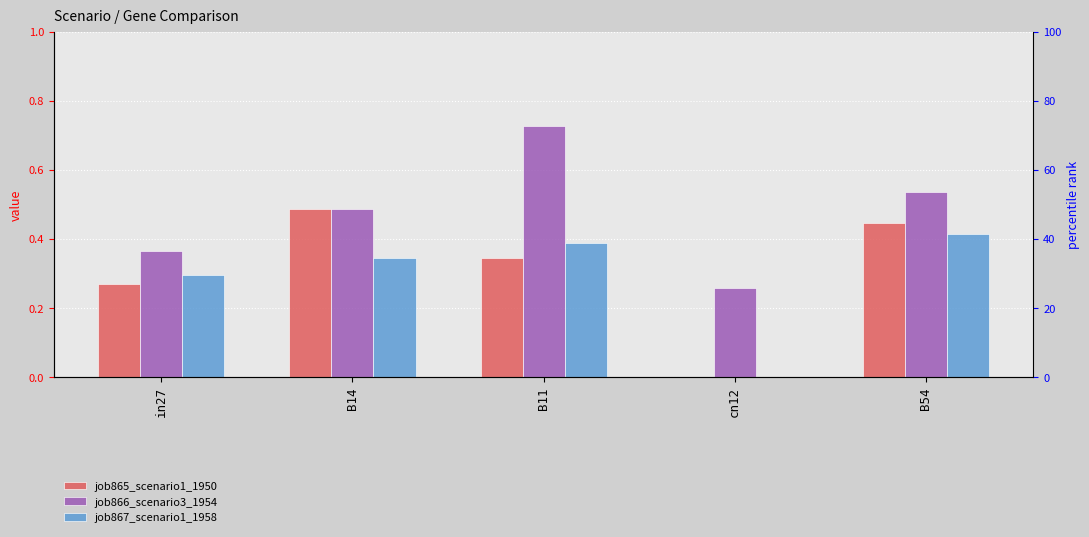

What is the average value of the job867_scenario1_1958 series?

0.3